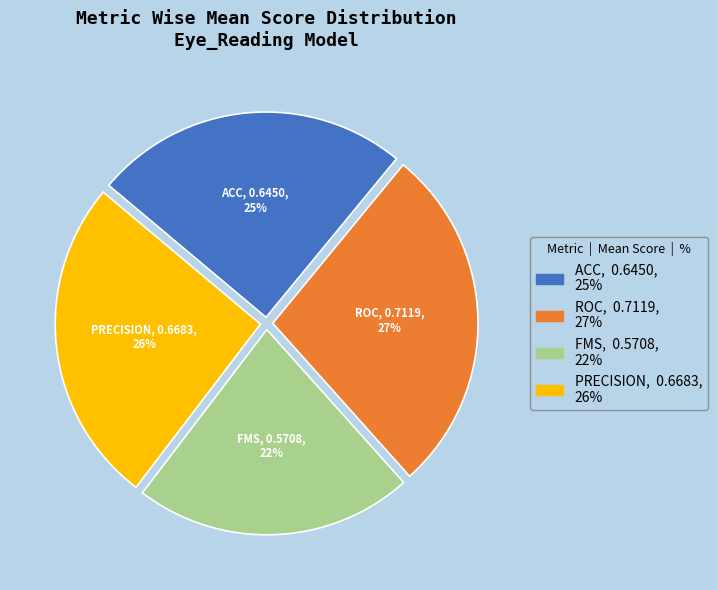

Is there a majority slice in this chart?

No